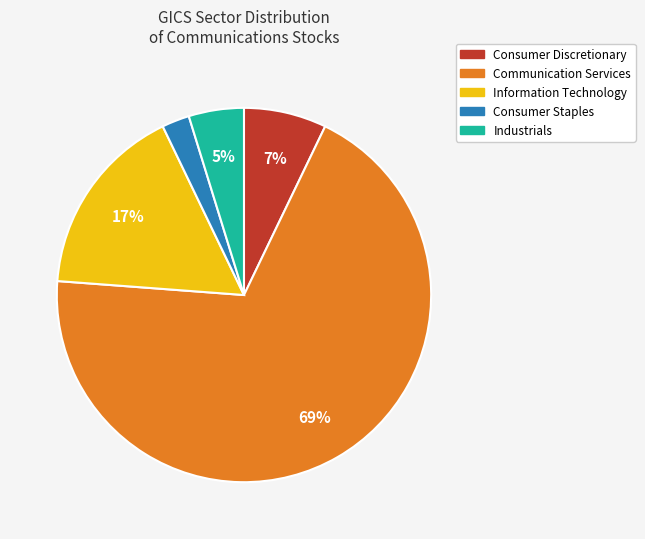

Is Communication Services the majority of the pie?

Yes